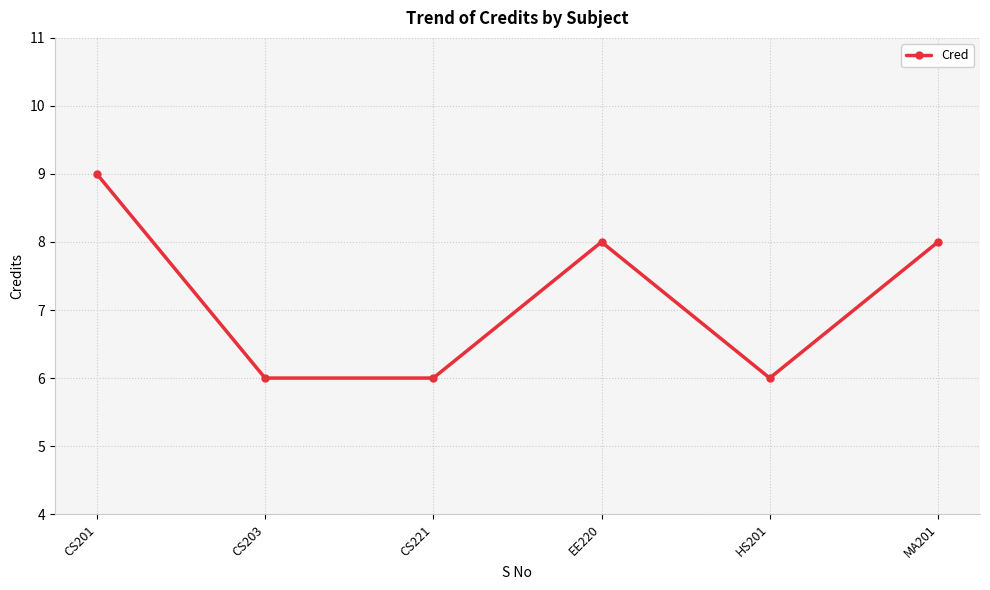

True or false: the data shows 8 at MA201.

True